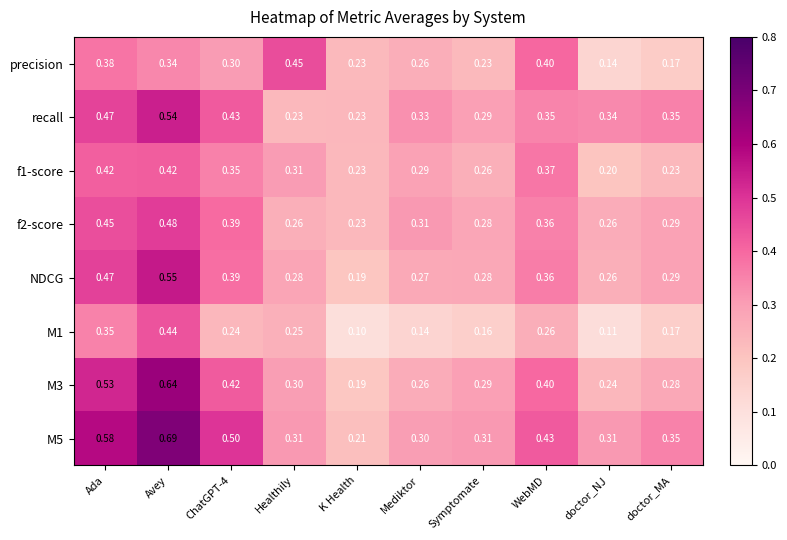

Which series changed the most between Healthily and Mediktor?

precision